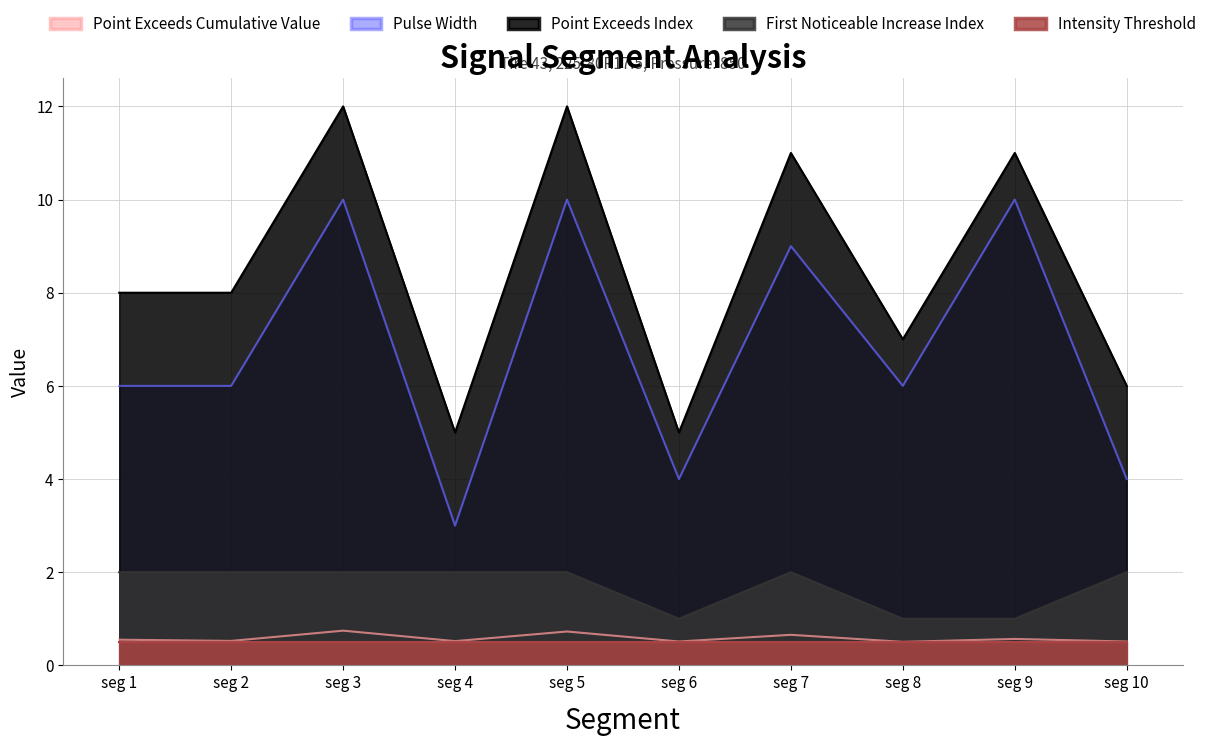

What is the difference between the second highest and second lowest values in the Point_Exceeds_Index series?

7.0